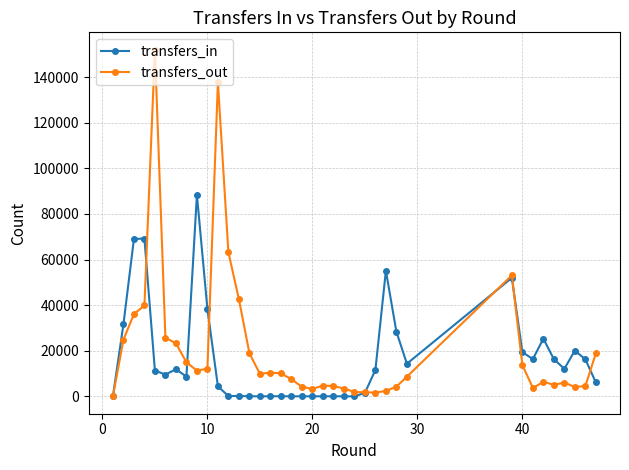

Which series has the widest spread of values?

transfers_out